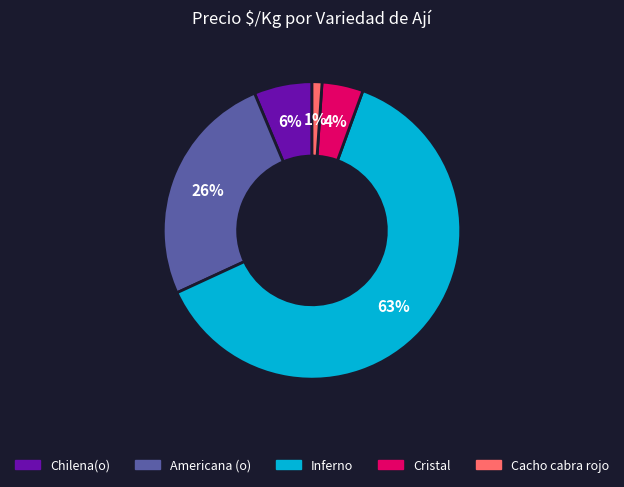

To the nearest percent, what is the average slice percentage?

20%